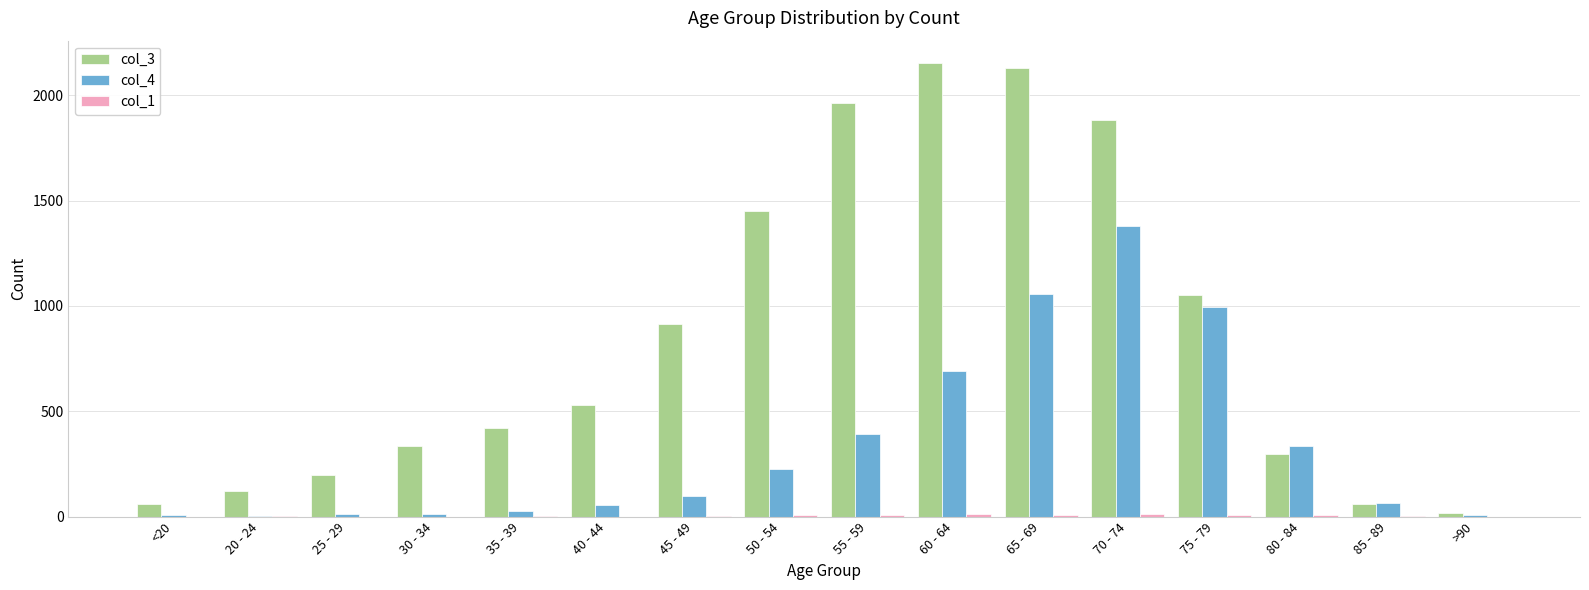

Is it true that col_3 equals 1450 at 50 - 54?

True